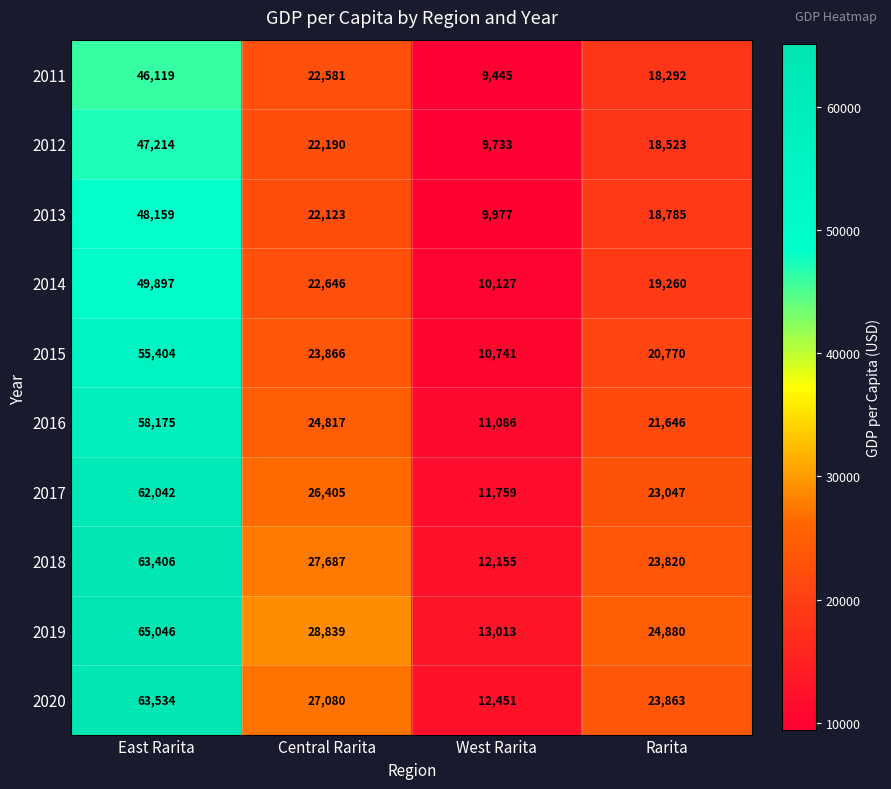

The 2017 series shows 17759 at West Rarita. True or false?

False